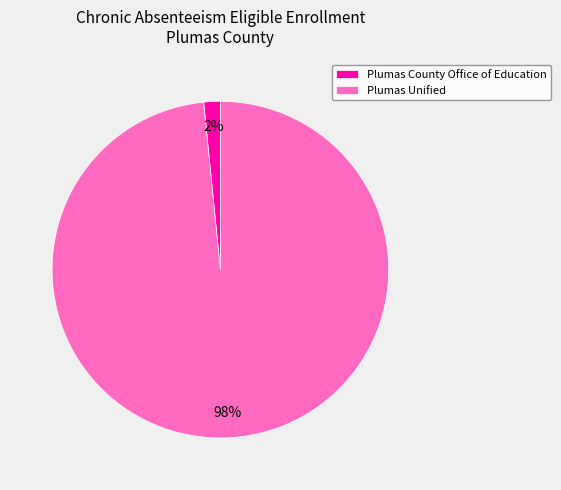

Is there any slice that represents more than half of the pie?

Yes